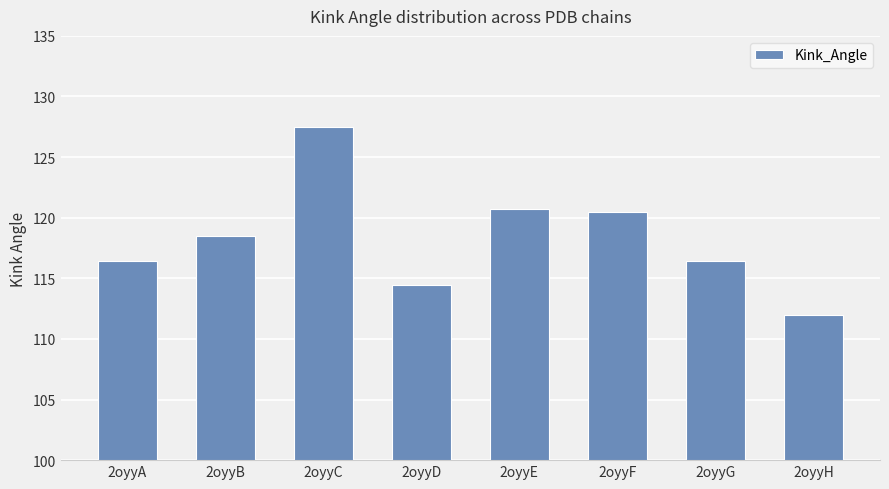

Reading left to right, list all the values displayed in this chart.

116.4	118.5	127.5	114.4	120.7	120.4	116.4	112.0